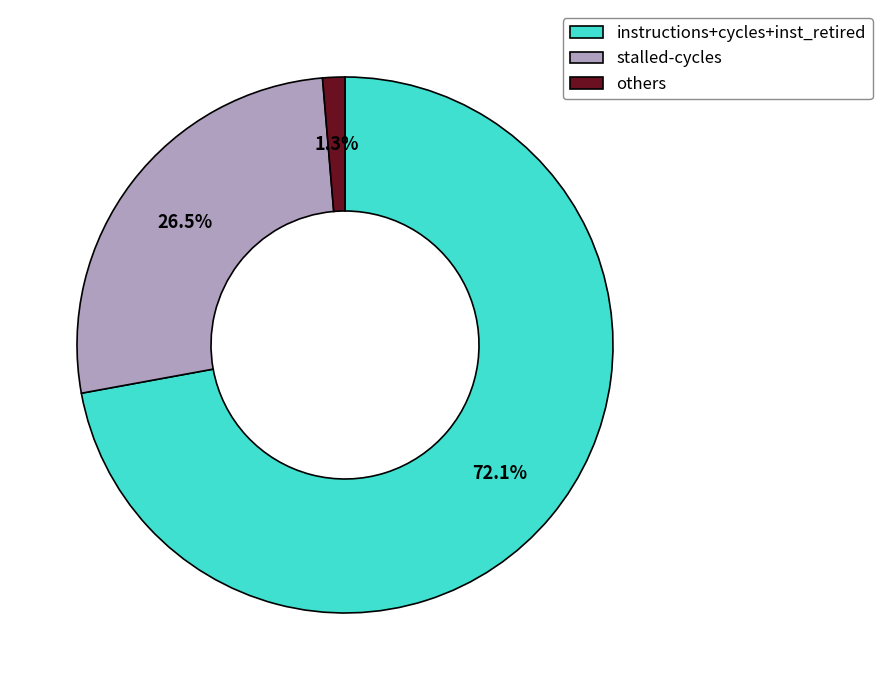

What percentage is NOT represented by stalled-cycles?

73.5%